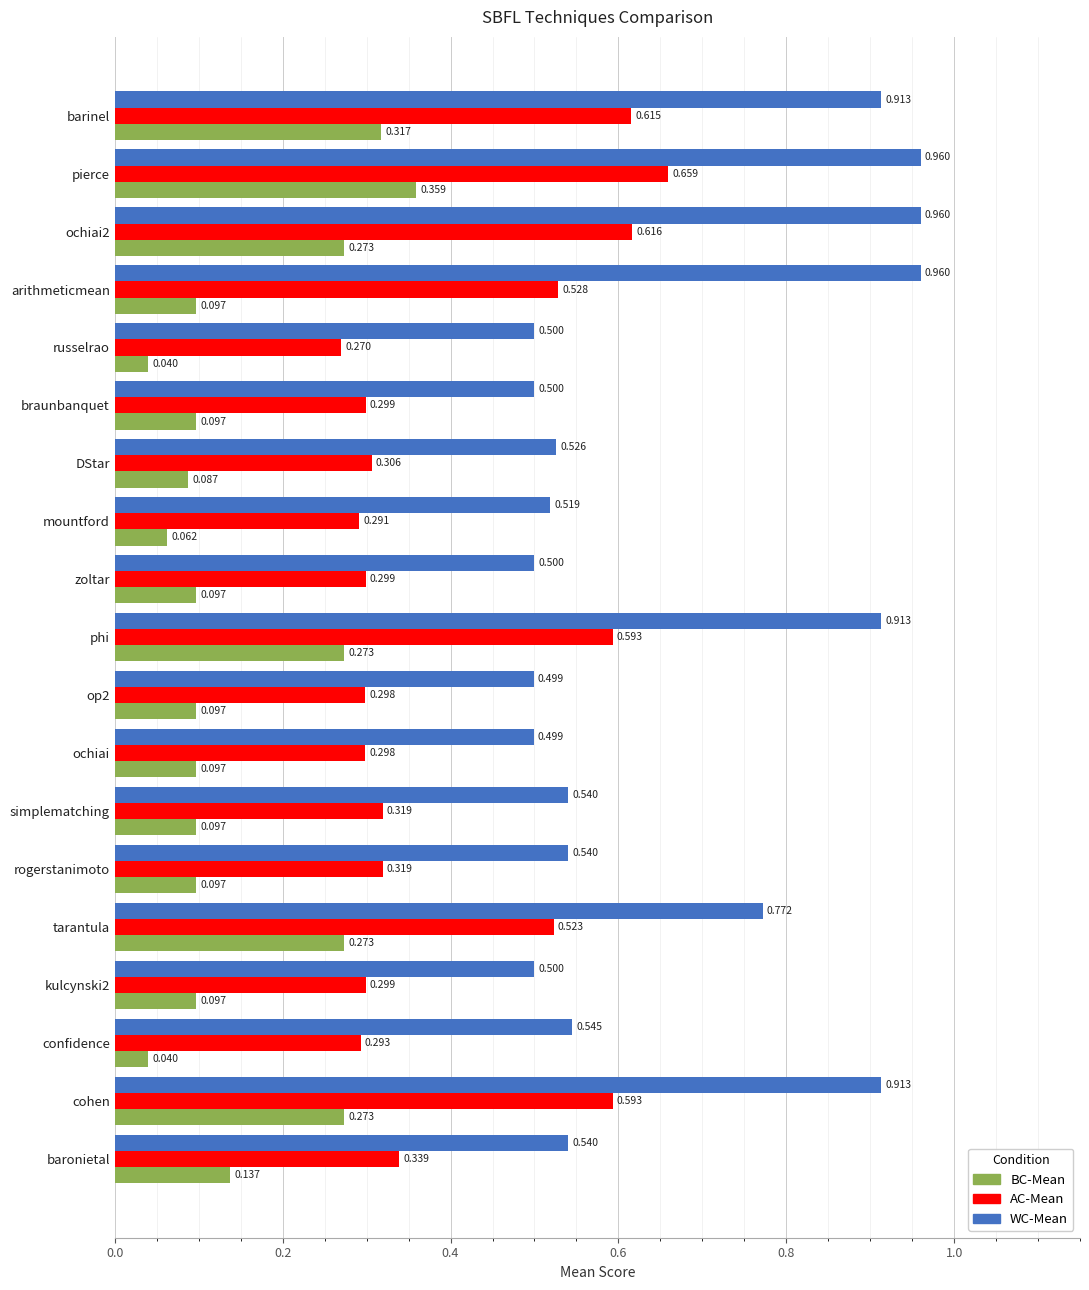

At which label is AC-Mean closest to 0?

russelrao